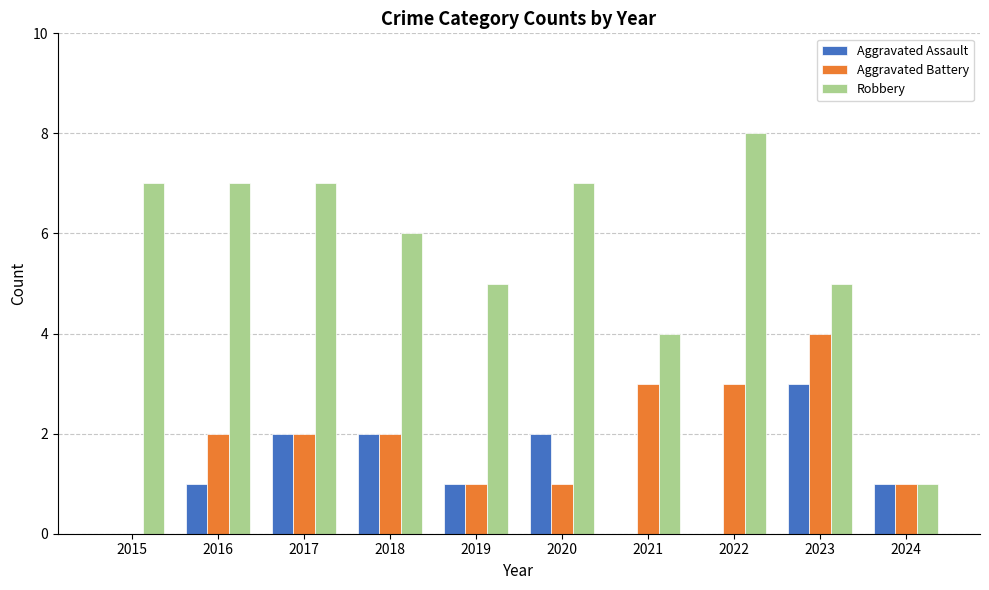

Between 2020 and 2021, which series saw the biggest shift?

Robbery